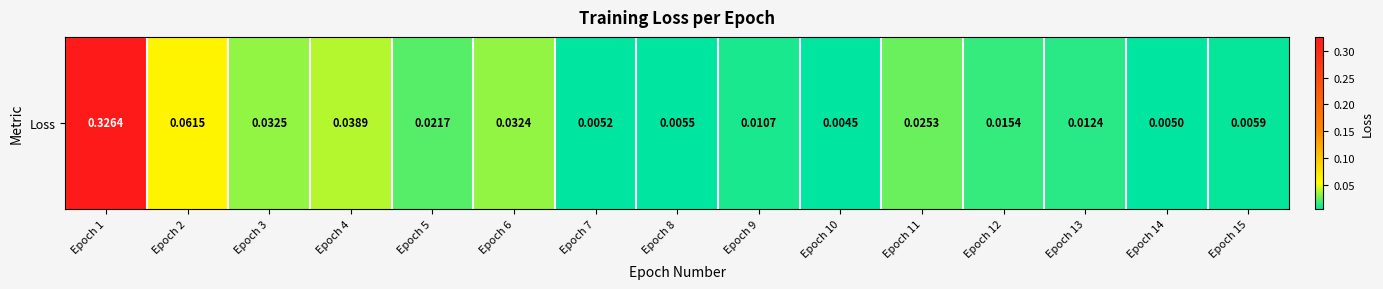

Is it true that the value at Epoch 13 is 0.0?

True